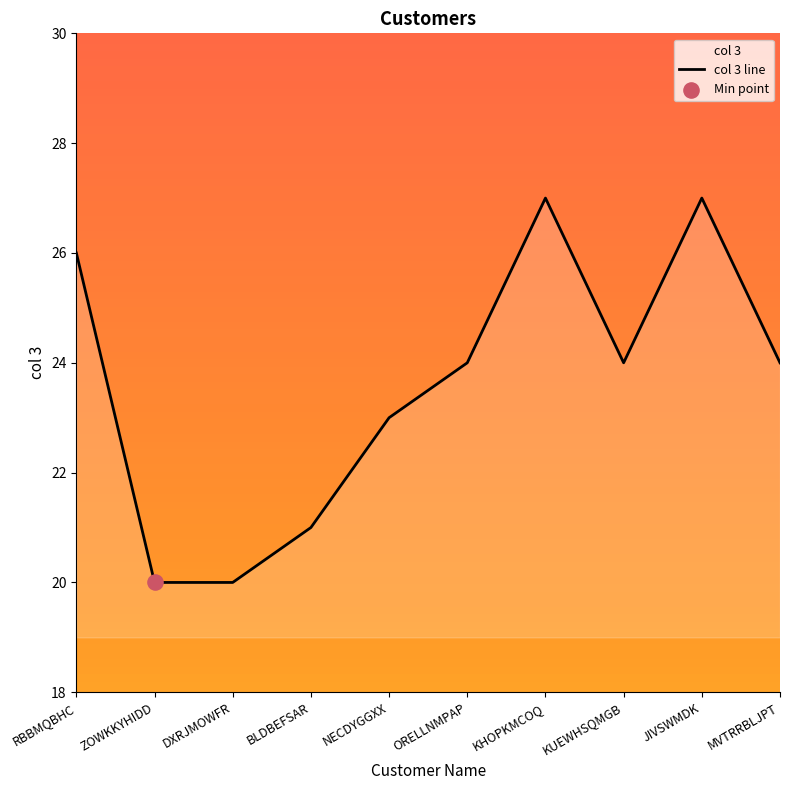

What is the ratio of the value at KHOPKMCOQ to the value at RBBMQBHC?

1.0